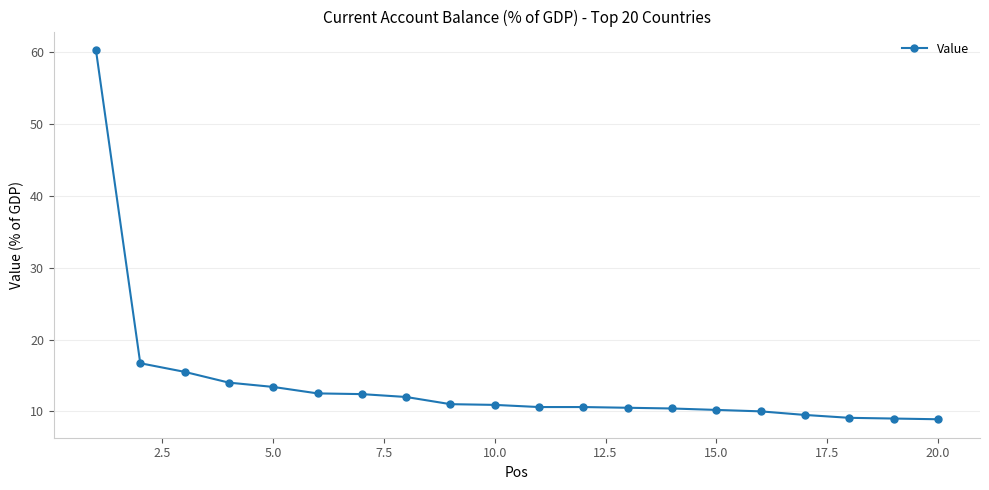

How many distinct data groups are displayed?

1